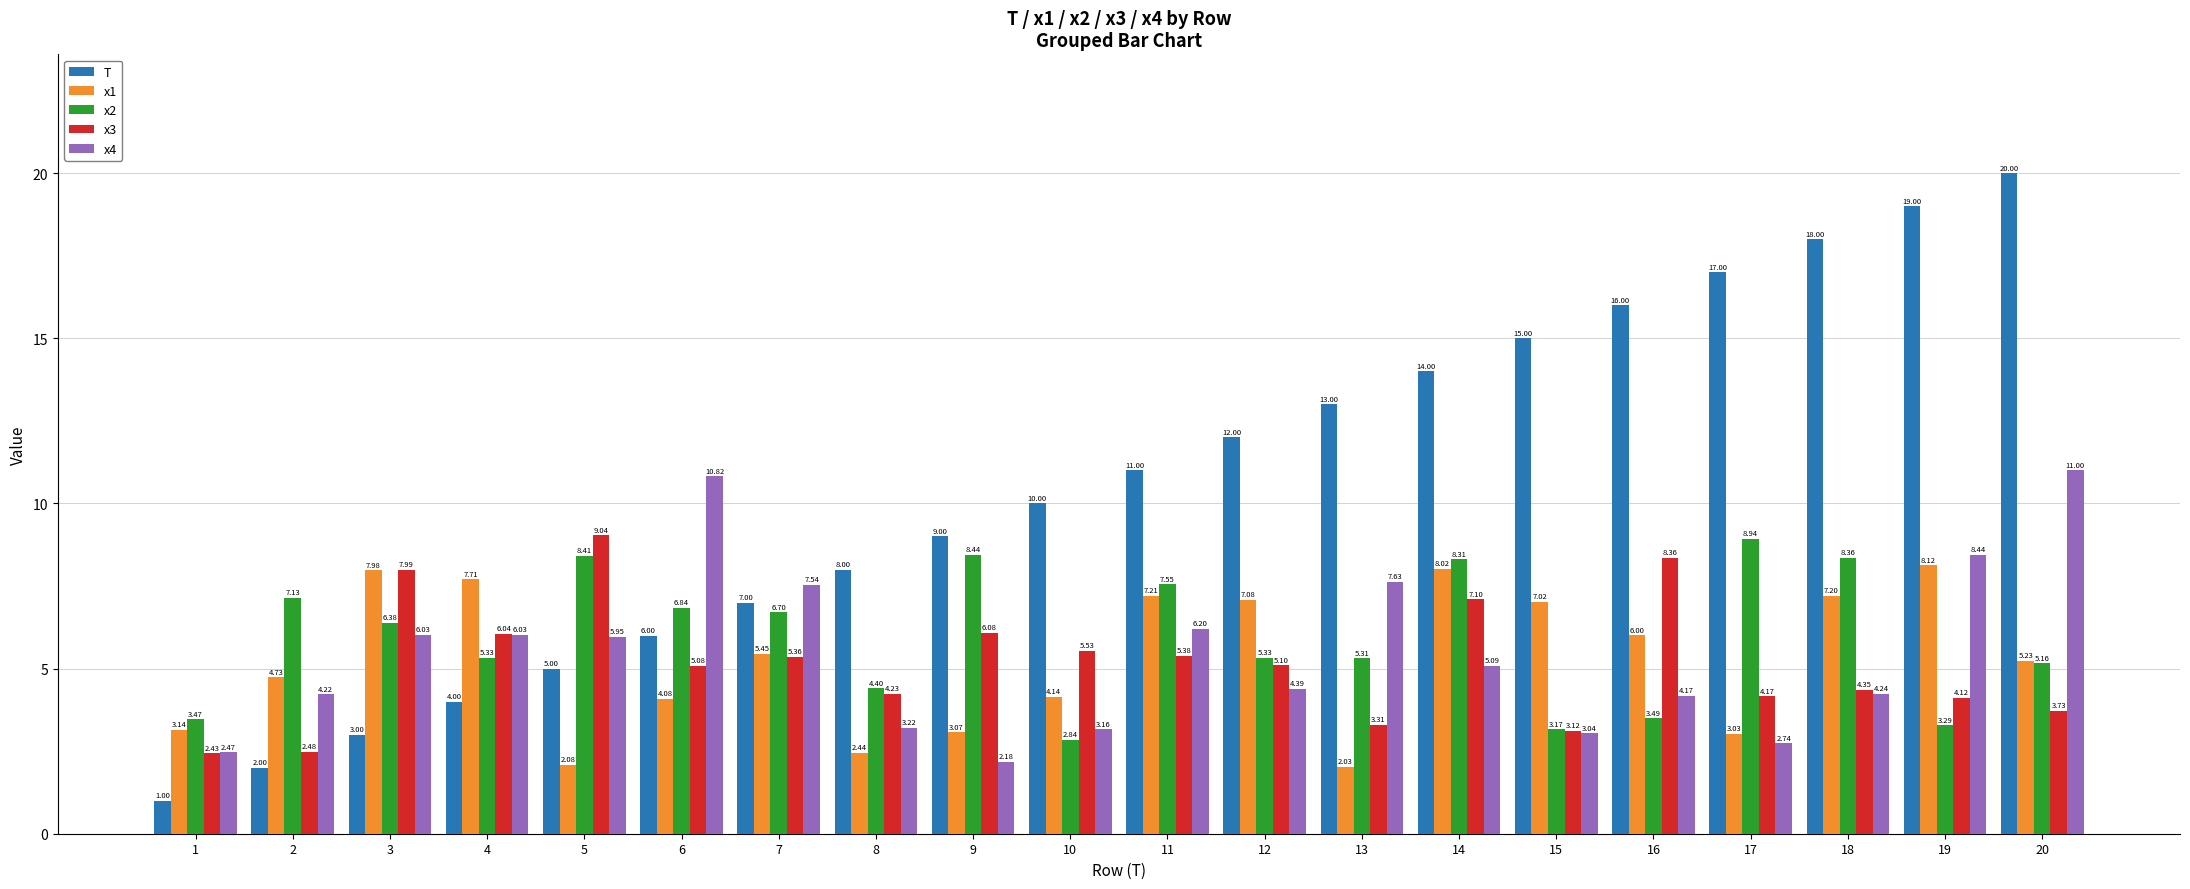

List the labels in order of x1 value, smallest first.

13, 5, 8, 17, 9, 1, 6, 10, 2, 20, 7, 16, 15, 12, 18, 11, 4, 3, 14, 19